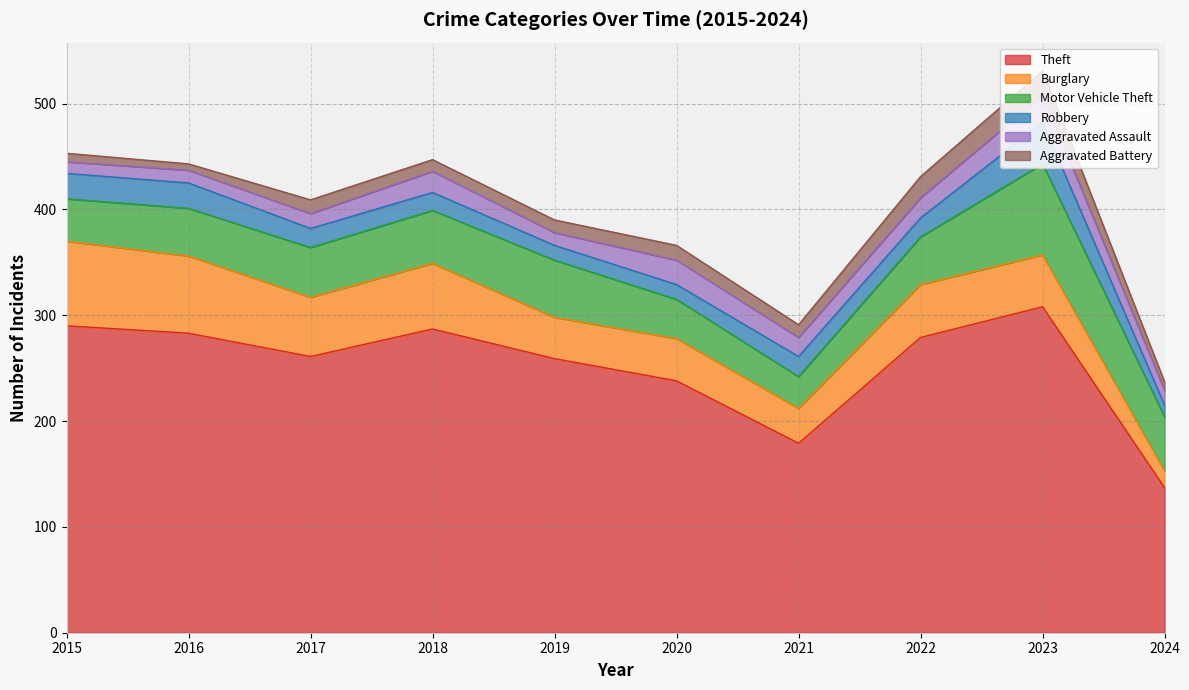

Between 2017 and 2024, which series saw the biggest shift?

Theft